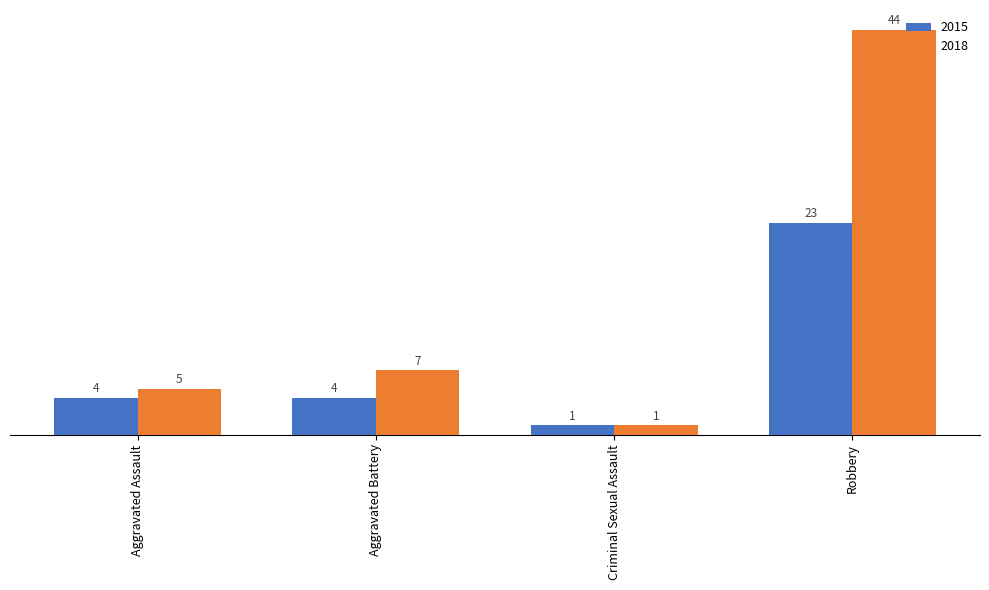

How many bars are there in total?

8